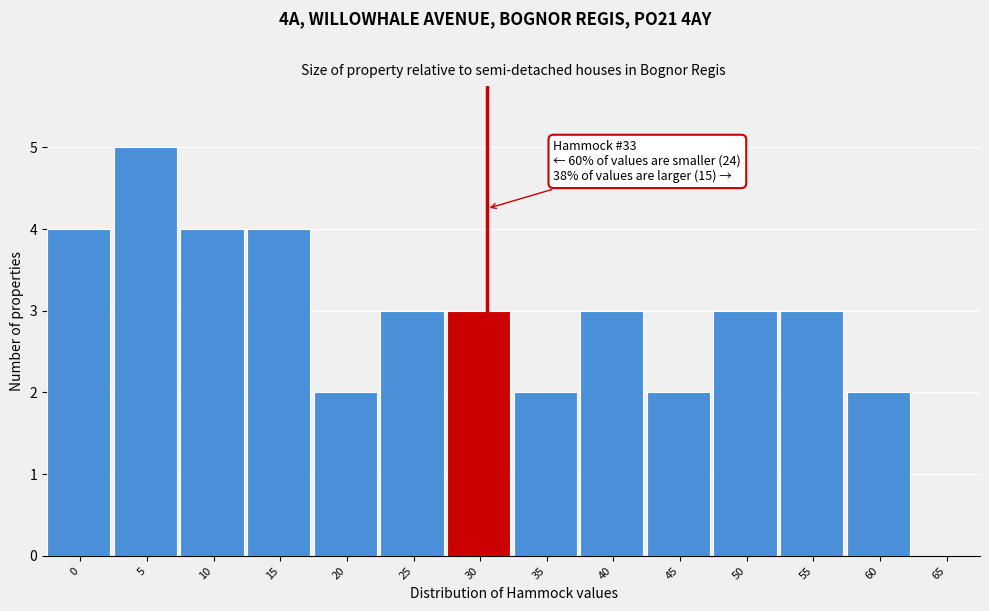

Reading left to right, what are all the values shown in this chart?

0=4	5=5	10=4	15=4	20=2	25=3	30=3	35=2	40=3	45=2	50=3	55=3	60=2	65=0